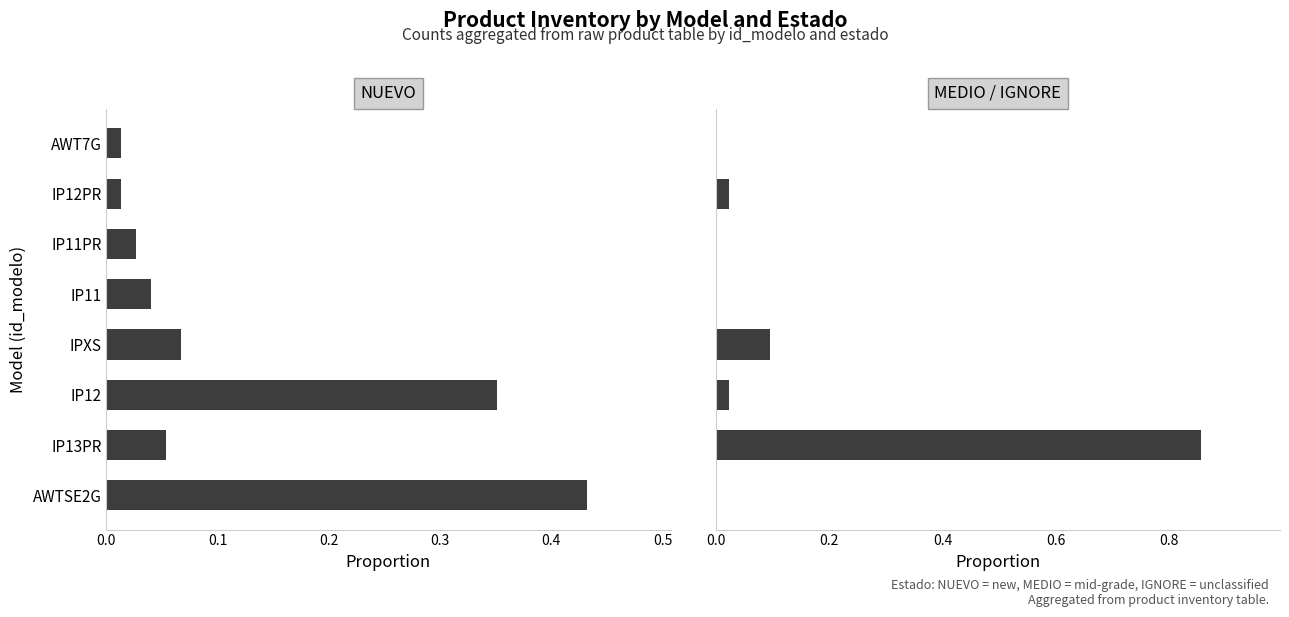

Which series changed the most between IP12 and IPXS?

NUEVO